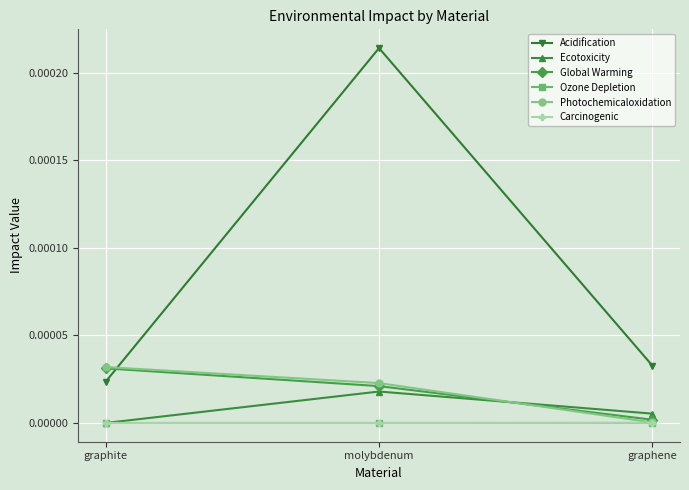

Which category has the lowest value in the Photochemicaloxidation series?

graphene